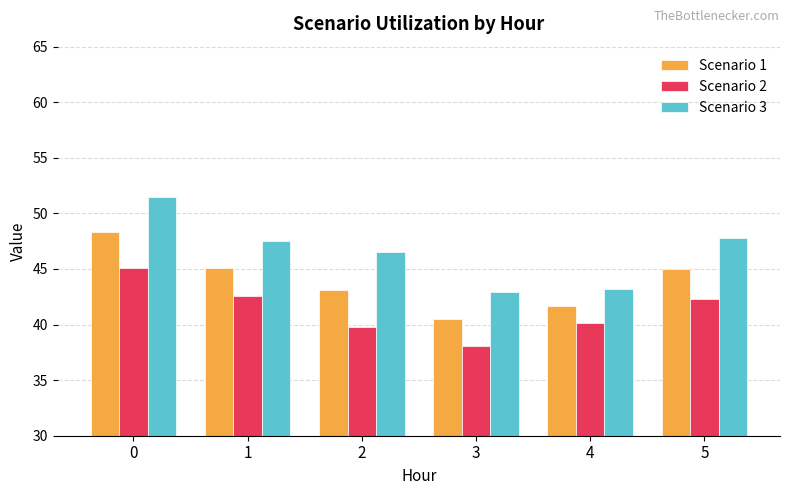

How many bars are there in each group?

3